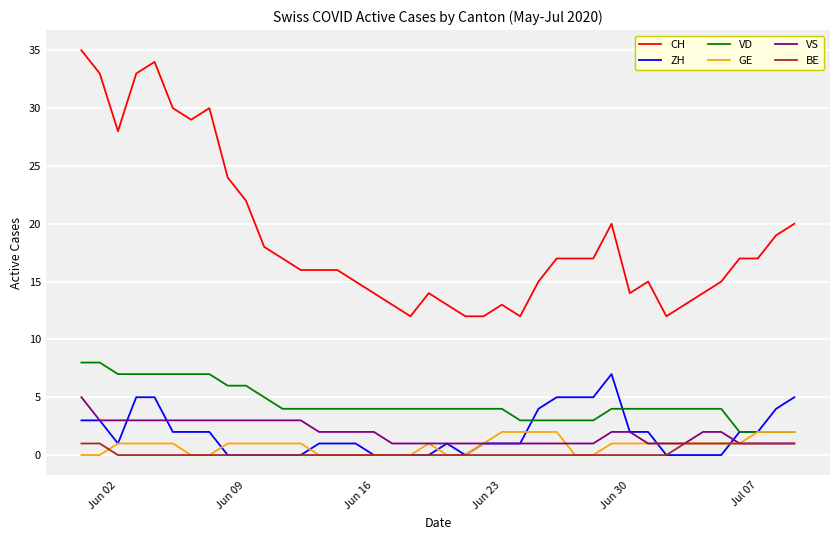

What is the difference between the maximum and minimum values in the BE series?

1